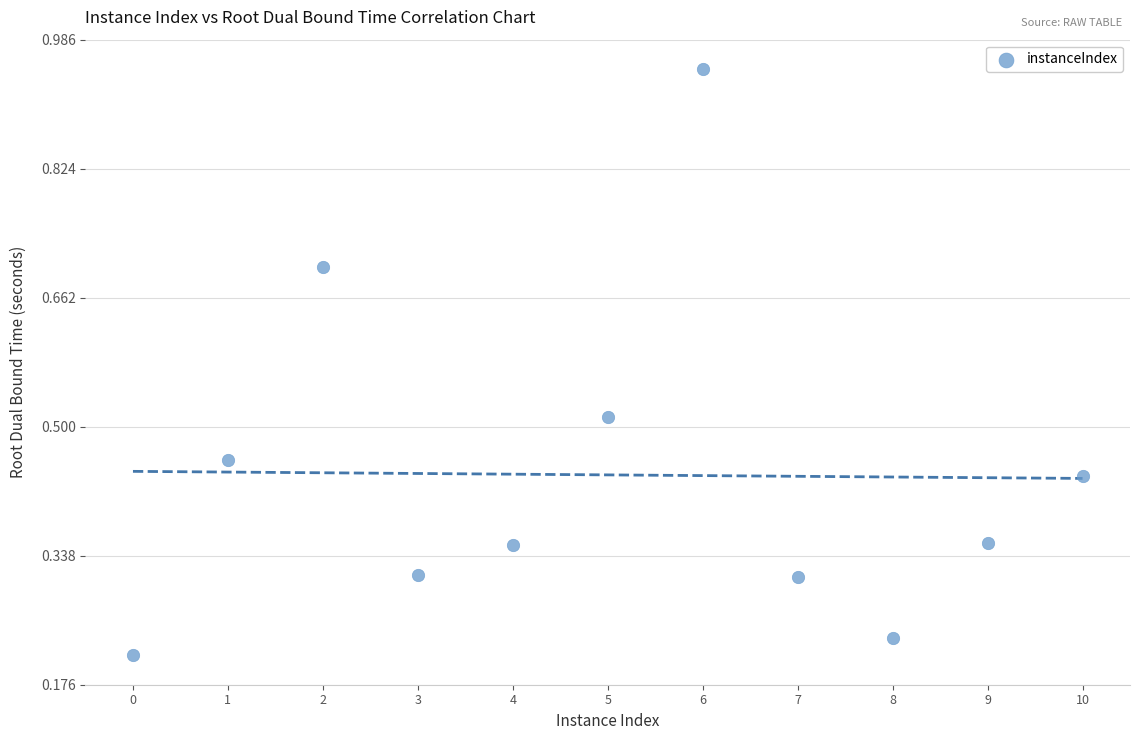

What is the range of X values (max minus min)?

10.0